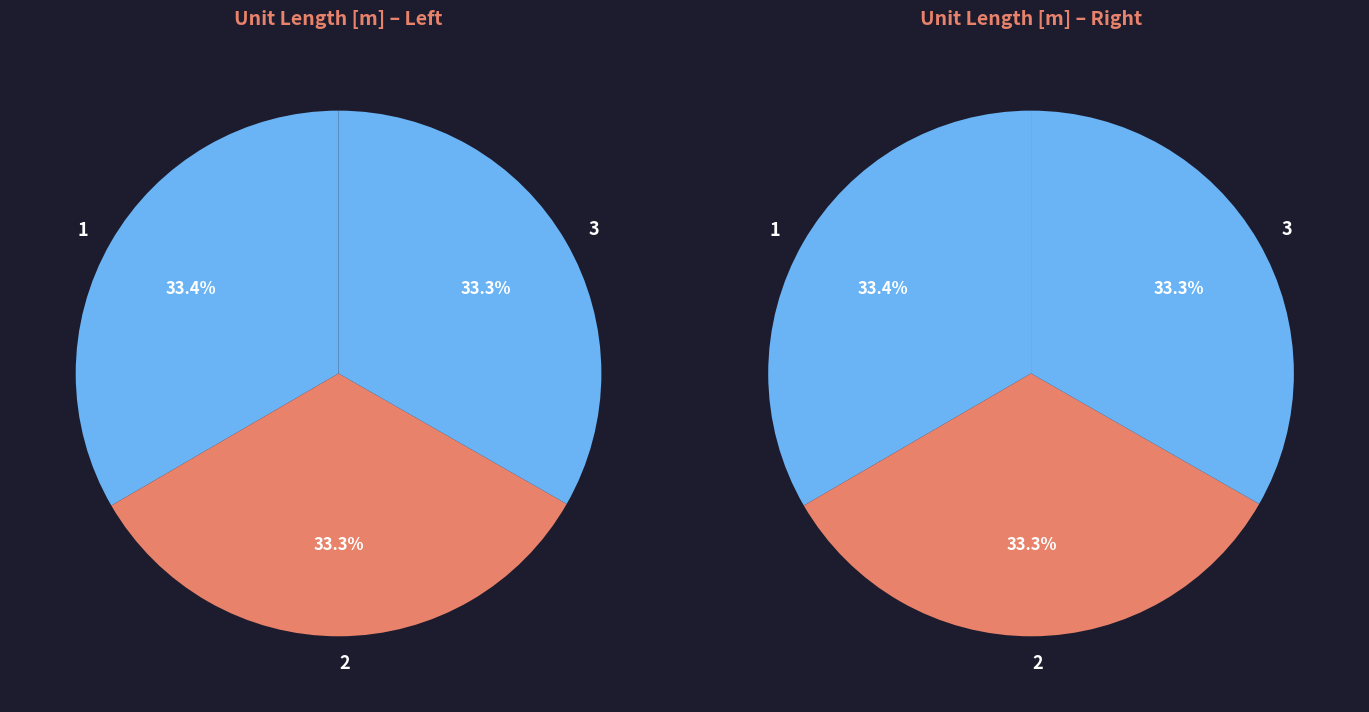

Does any single category account for the majority?

No